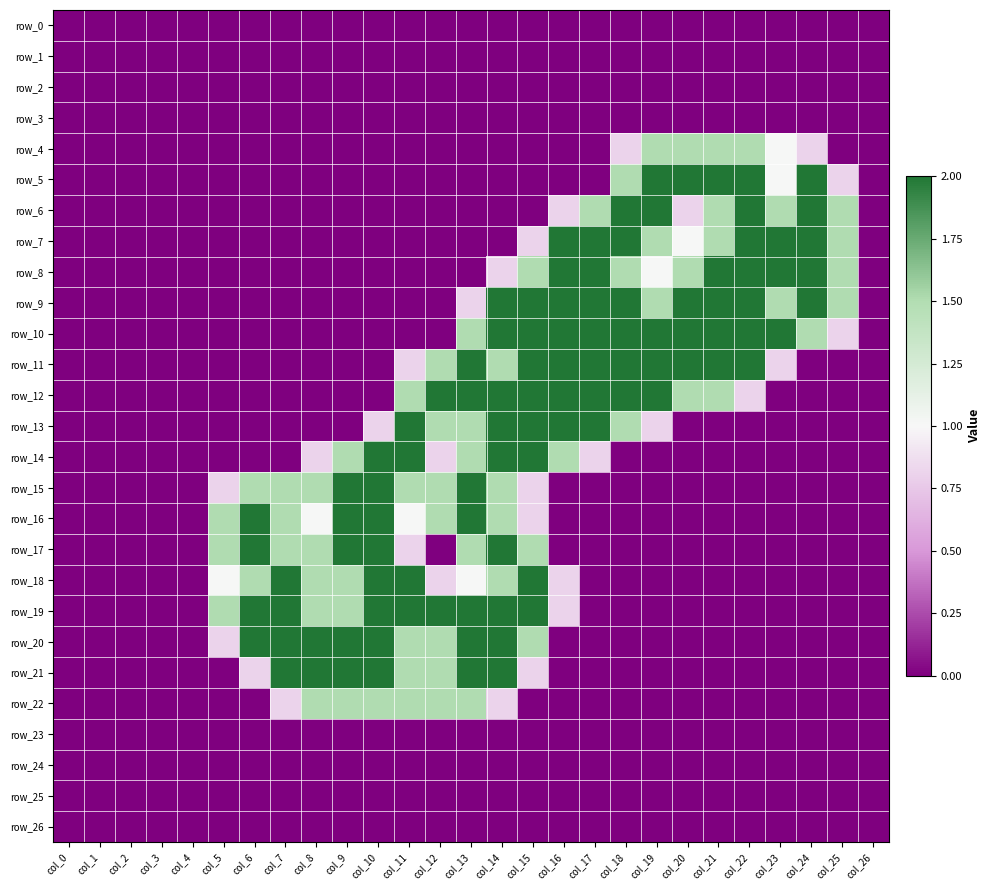

Where is row_9 nearest to the value 1?

col_13